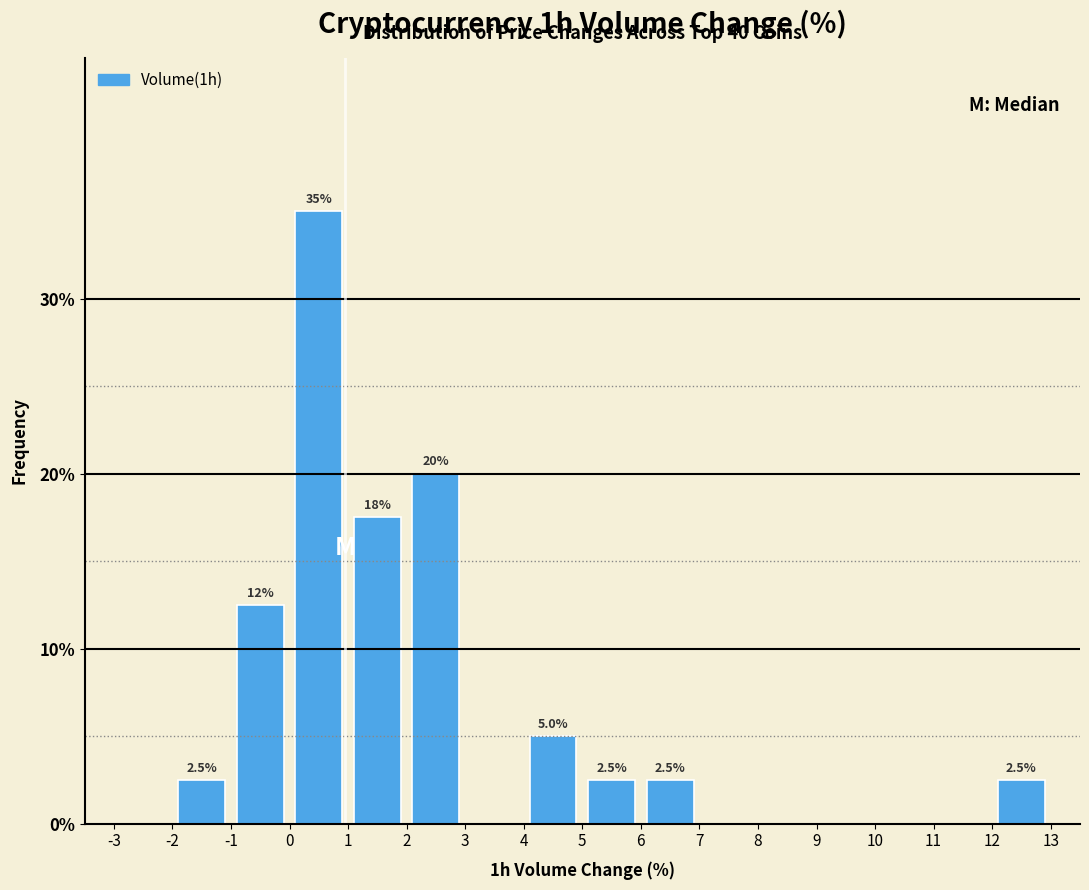

Over which range of the x-axis is the bar tallest?

0 to 1